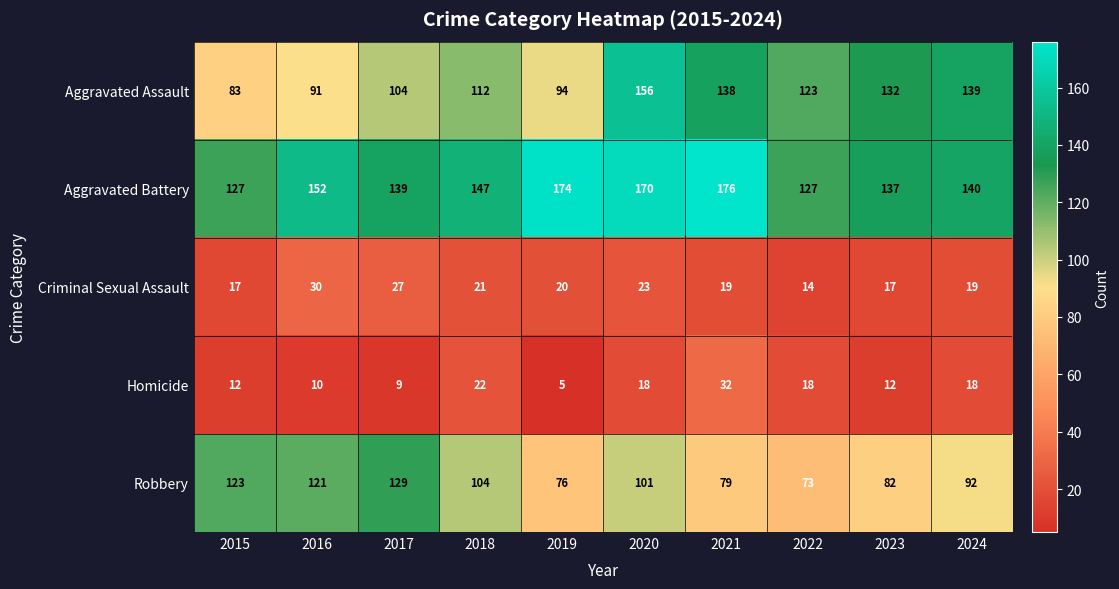

True or false: Homicide has a value of 12 at 2023.

True